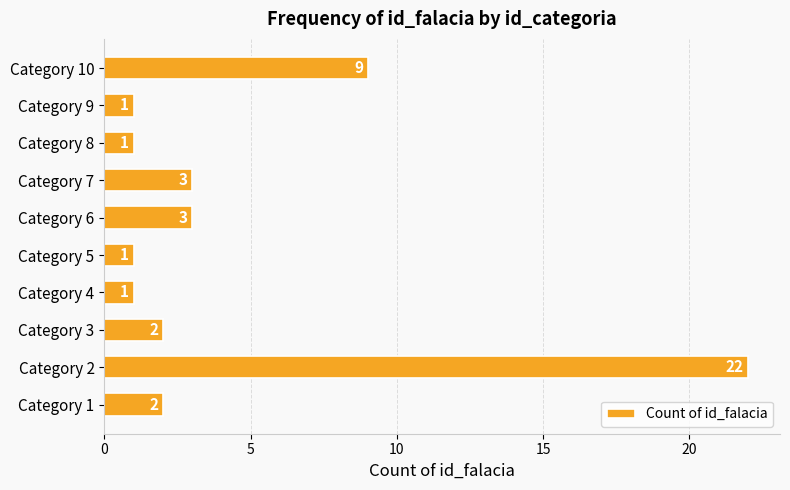

What is the sum of all values?

45